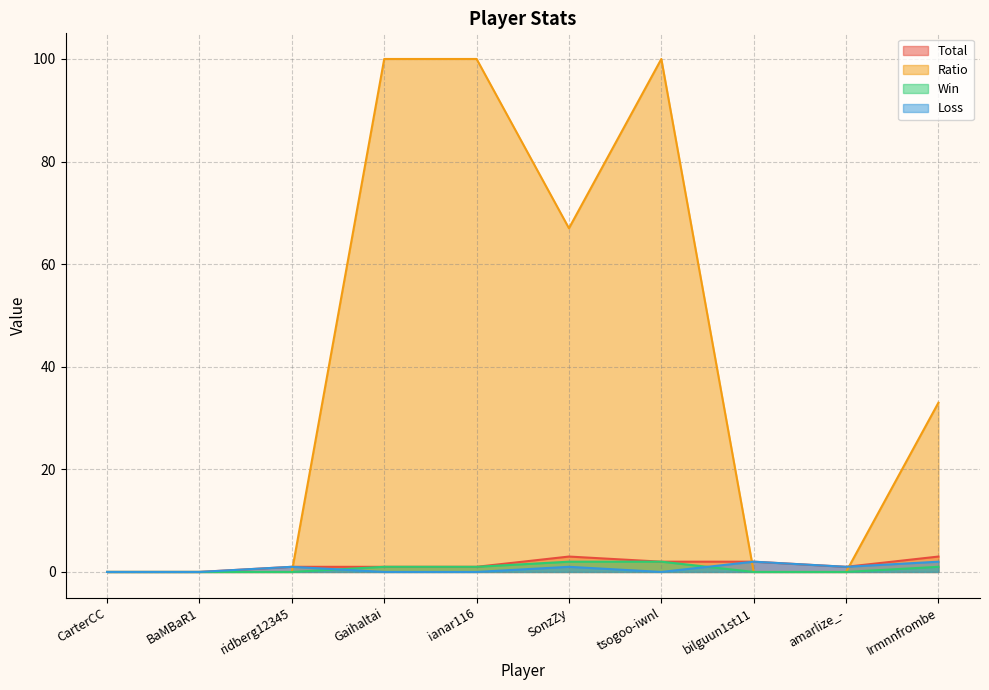

Is the value of Loss at CarterCC greater than the value of Ratio at tsogoo-iwnl?

No